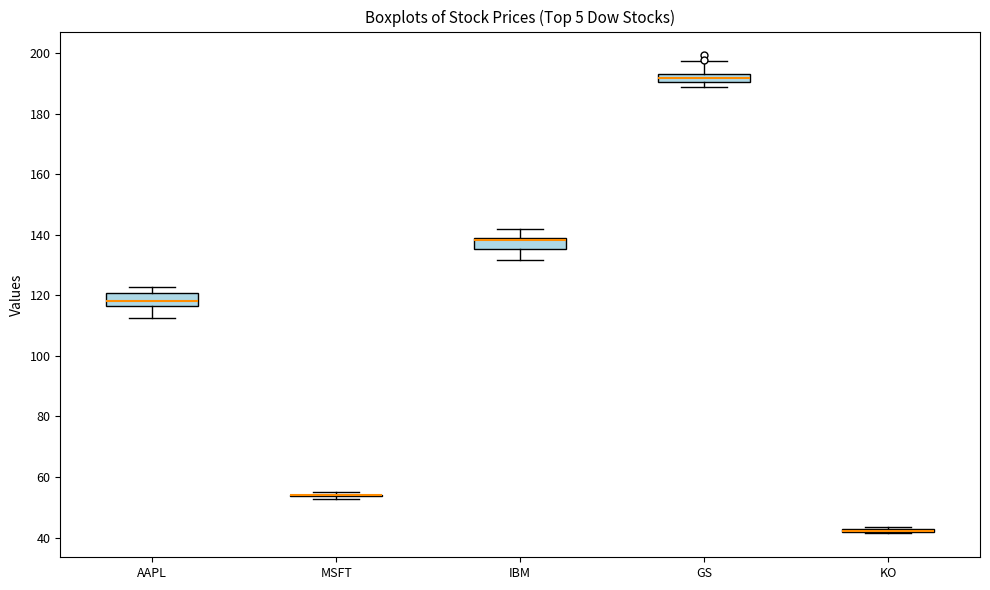

Where is the upper edge of the box for GS on the y-axis? The values are not printed on the chart, so give them approximately, as read against the axis.

194